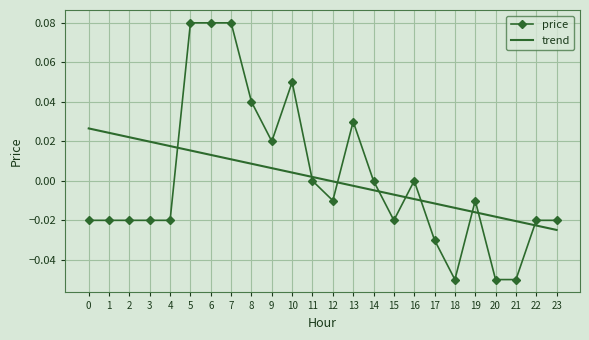

Rank the series at 16 from highest to lowest value.

price, trend